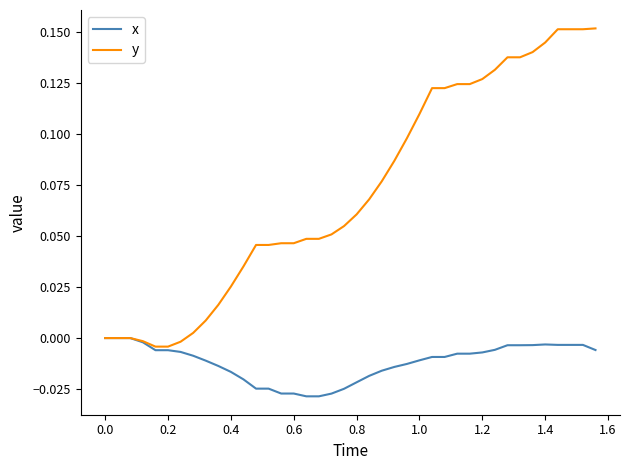

Which series has the largest total across all categories?

y